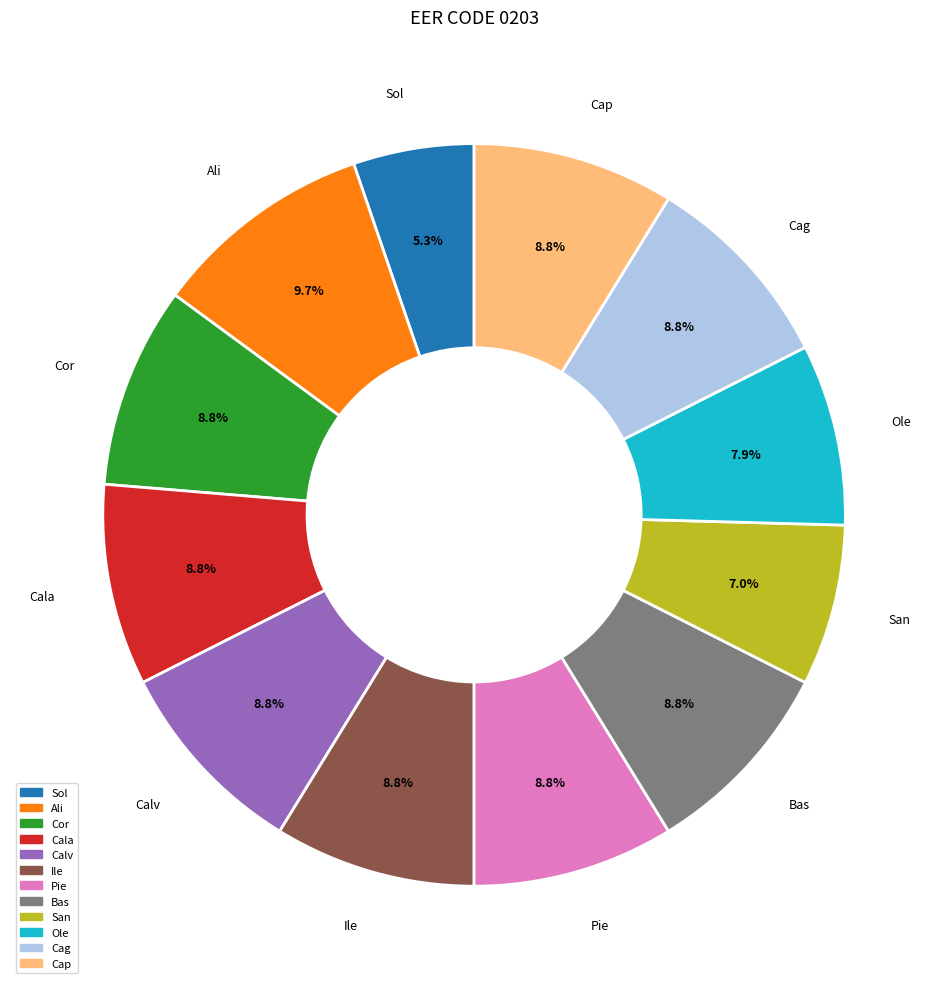

To the nearest percent, what percentage of the pie is Cala?

9%